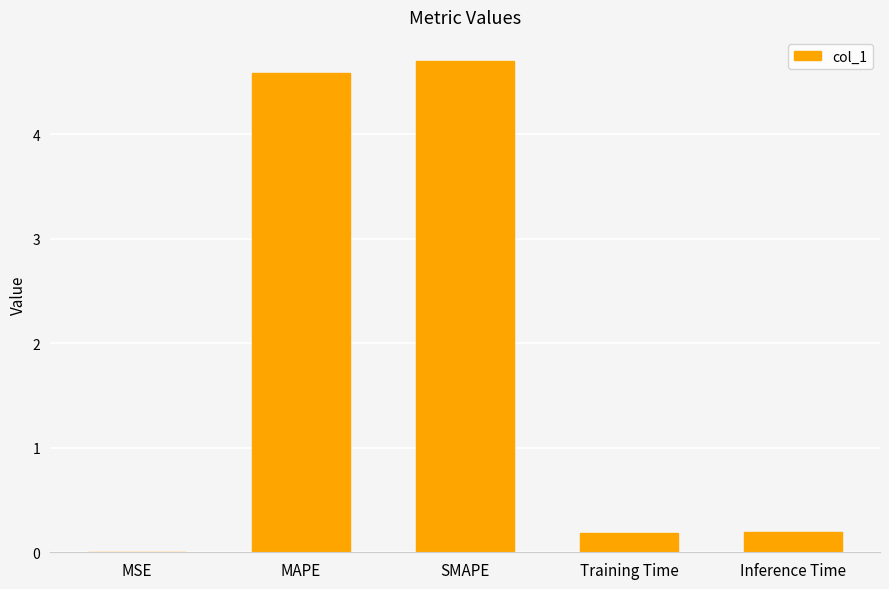

At which category does the chart reach its peak across all series?

SMAPE